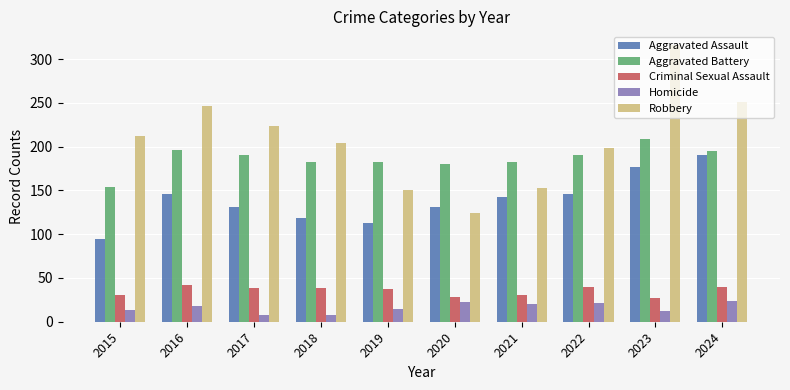

Which series has the largest range (max minus min)?

Robbery